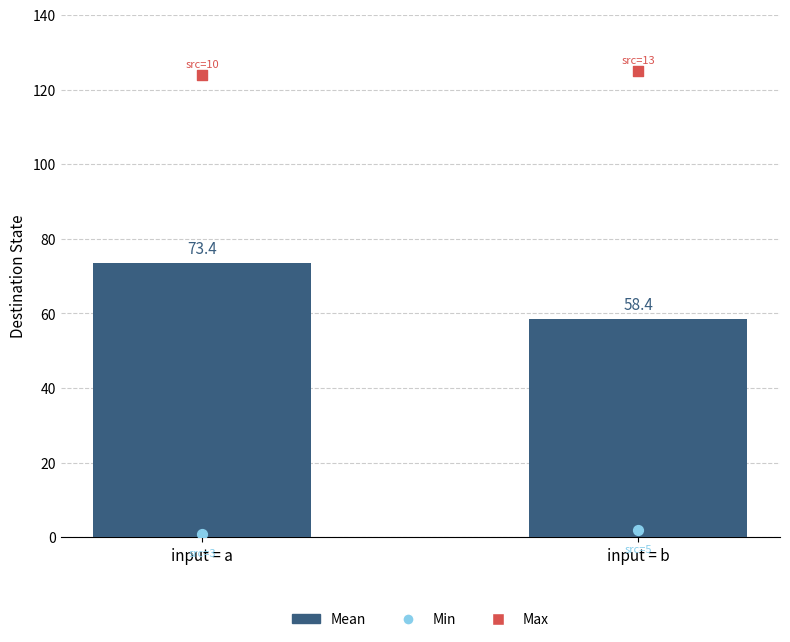

Which series contains the lowest Y value?

Min